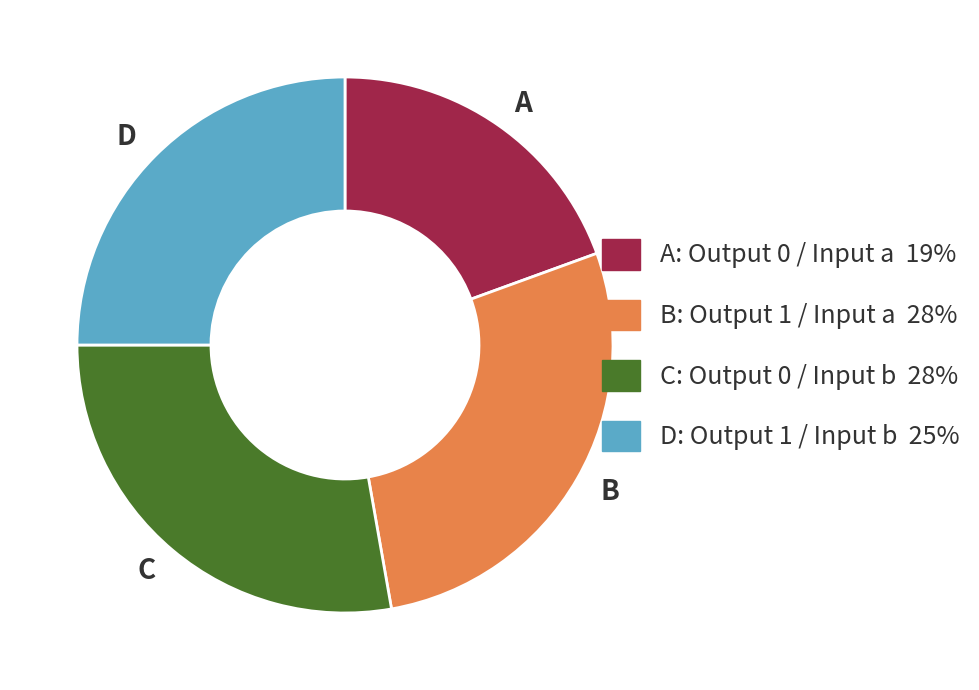

Is there any slice that represents more than half of the pie?

No